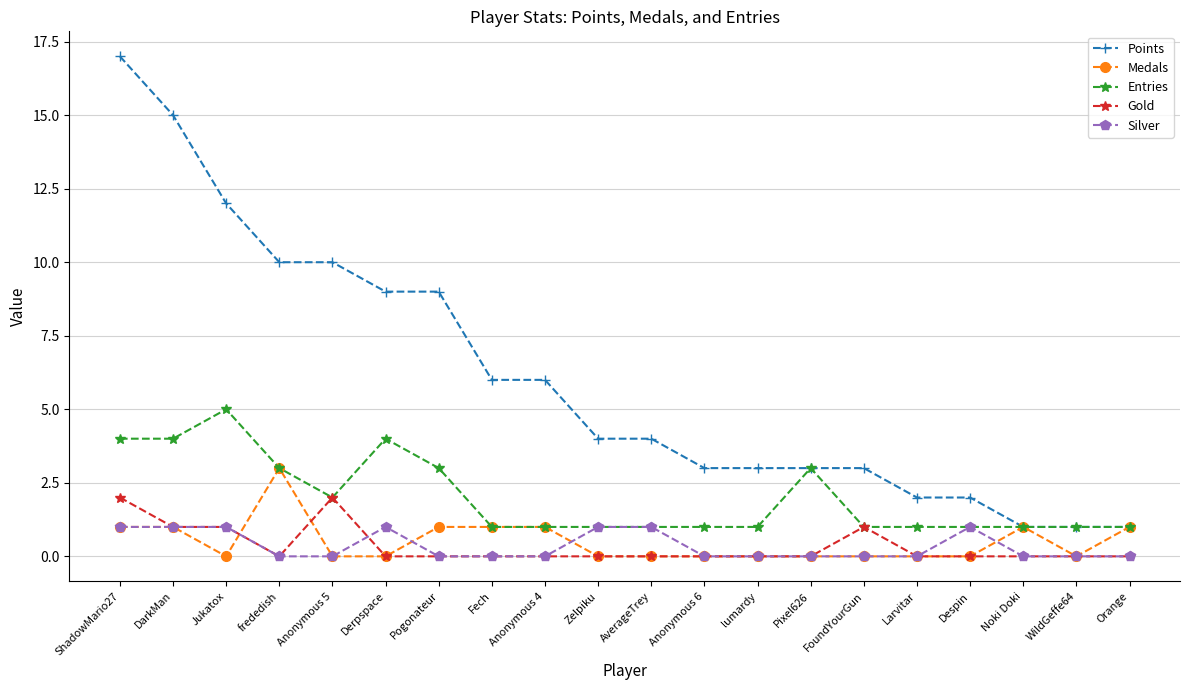

What are all the series names shown in the legend?

Points, Medals, Entries, Gold, Silver